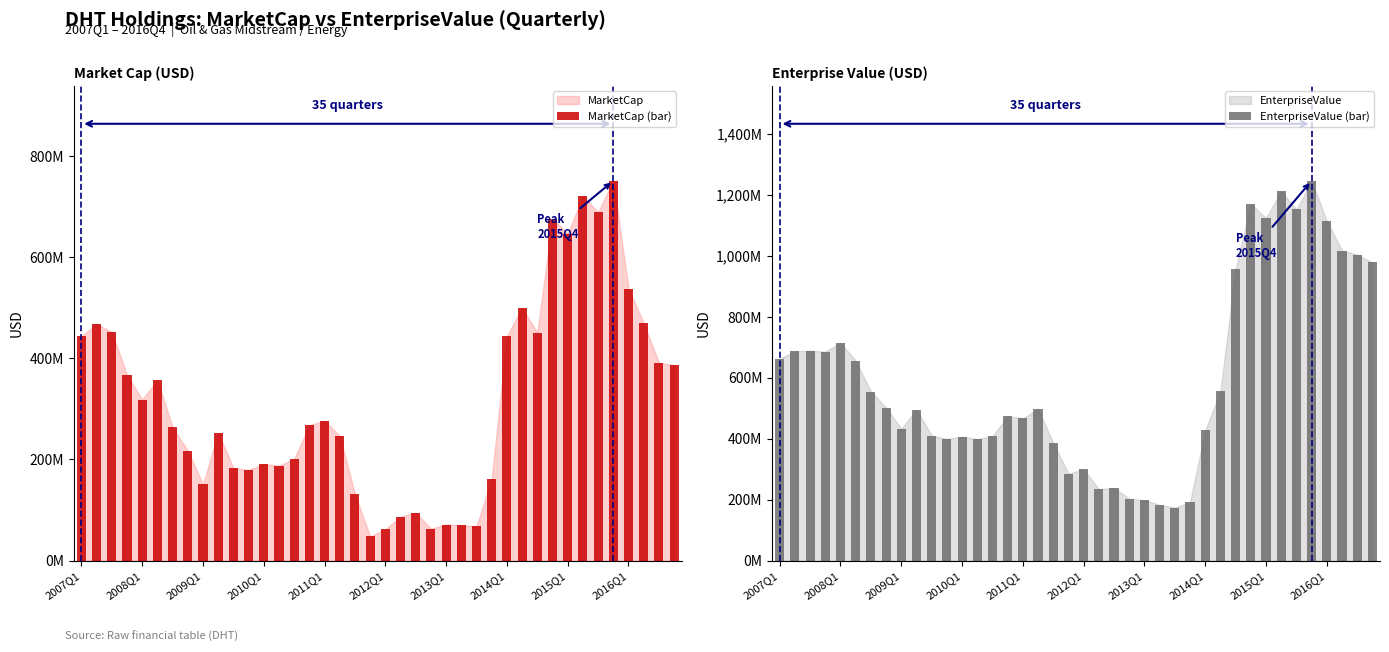

At 22, list the series in order from largest to smallest.

EnterpriseValue (bar), MarketCap (bar)